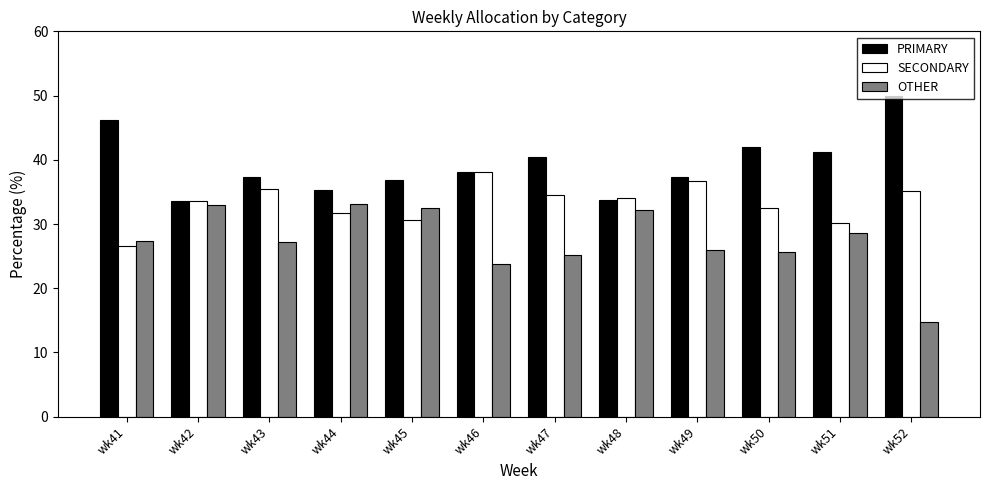

At wk50, list the series in order from largest to smallest.

PRIMARY, SECONDARY, OTHER